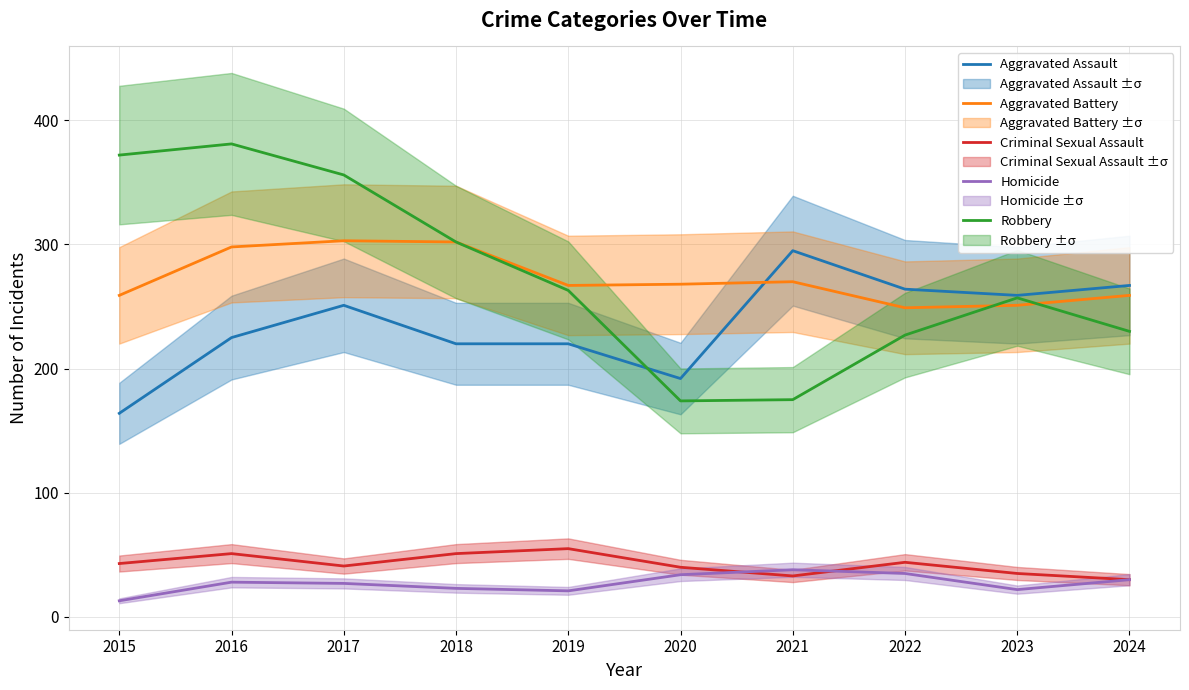

Reading left to right, what are all the values shown in this chart?

Aggravated Assault: 2015=164	2016=225	2017=251	2018=220	2019=220	2020=192	2021=295	2022=264	2023=259	2024=267
Aggravated Battery: 2015=259	2016=298	2017=303	2018=302	2019=267	2020=268	2021=270	2022=249	2023=251	2024=259
Criminal Sexual Assault: 2015=43	2016=51	2017=41	2018=51	2019=55	2020=40	2021=33	2022=44	2023=35	2024=30
Homicide: 2015=13	2016=28	2017=27	2018=23	2019=21	2020=34	2021=38	2022=35	2023=22	2024=30
Robbery: 2015=372	2016=381	2017=356	2018=302	2019=263	2020=174	2021=175	2022=227	2023=257	2024=230